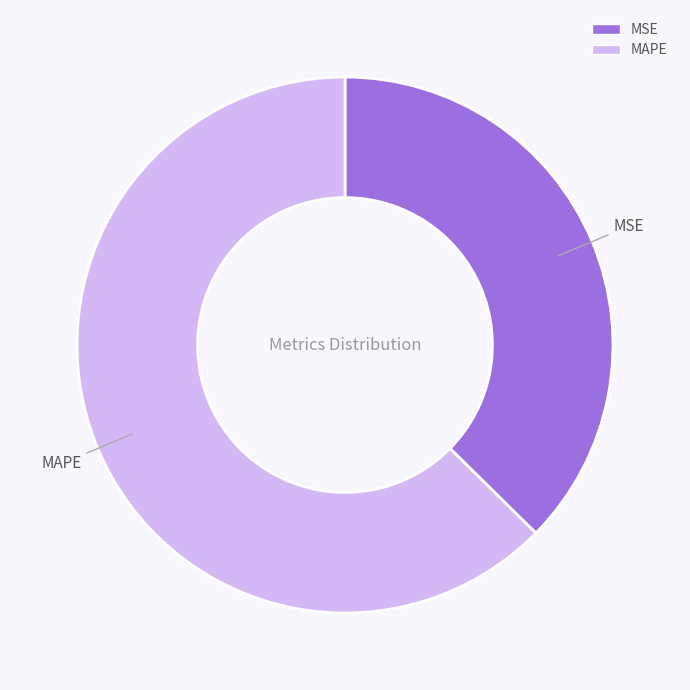

Do MAPE and MSE together represent more than half of the pie?

Yes